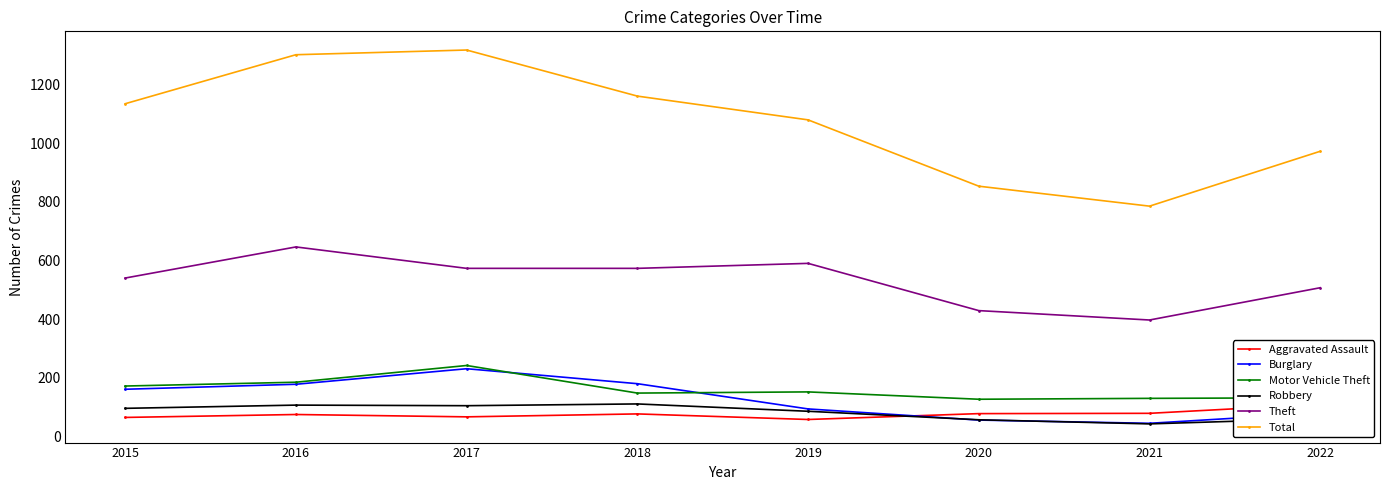

True or false: Motor Vehicle Theft and Theft intersect in this chart.

False